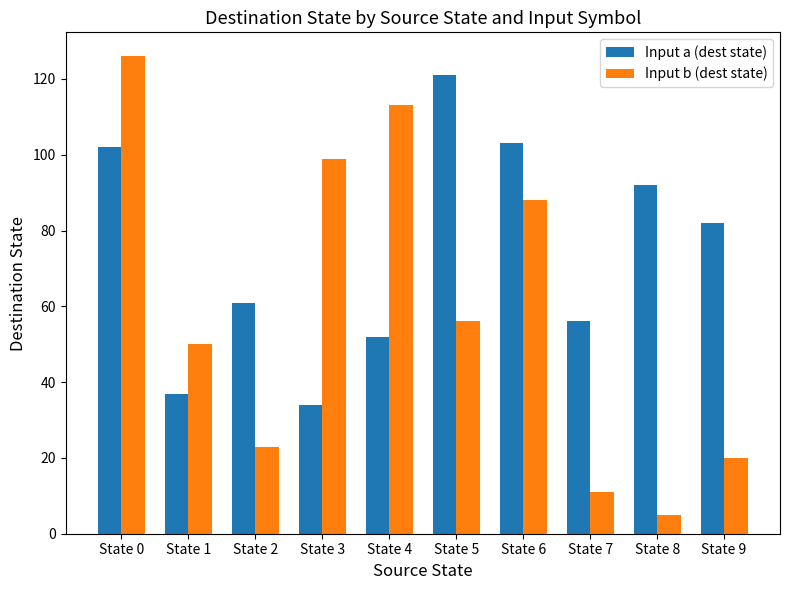

Reading left to right, extract all data points from this chart.

Input a (dest state): 102	37	61	34	52	121	103	56	92	82
Input b (dest state): 126	50	23	99	113	56	88	11	5	20